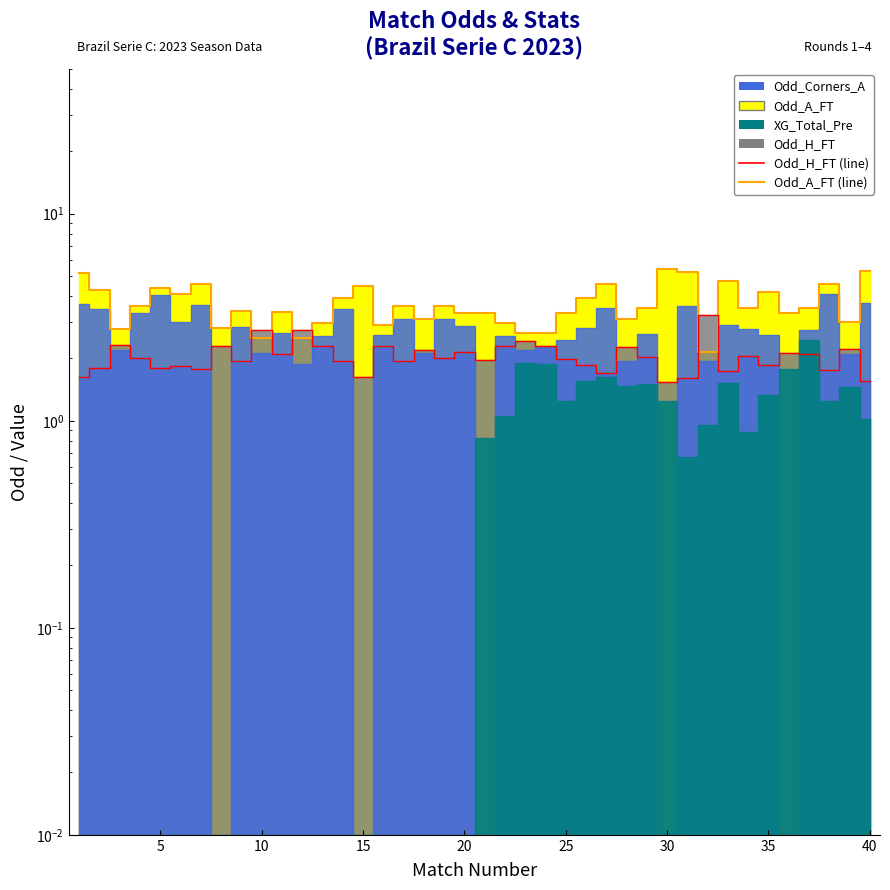

How many lines are shown in the chart?

2